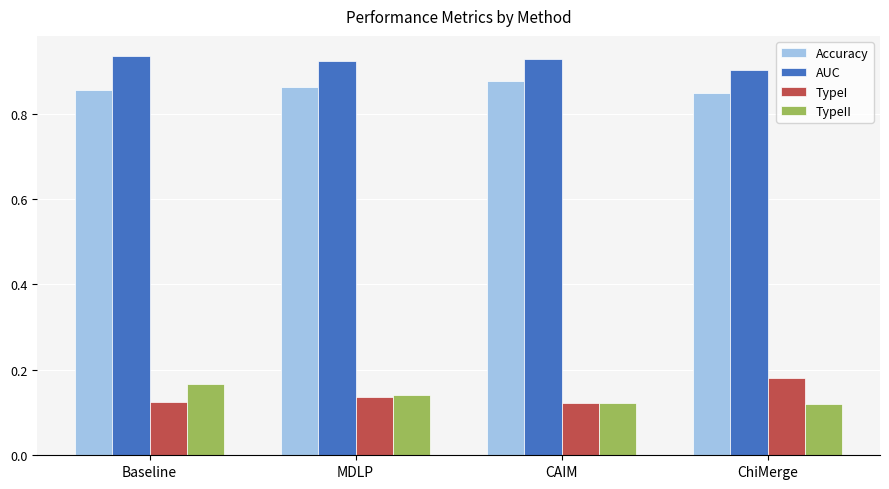

Rank the series by their maximum value, from highest to lowest.

AUC, Accuracy, TypeI, TypeII